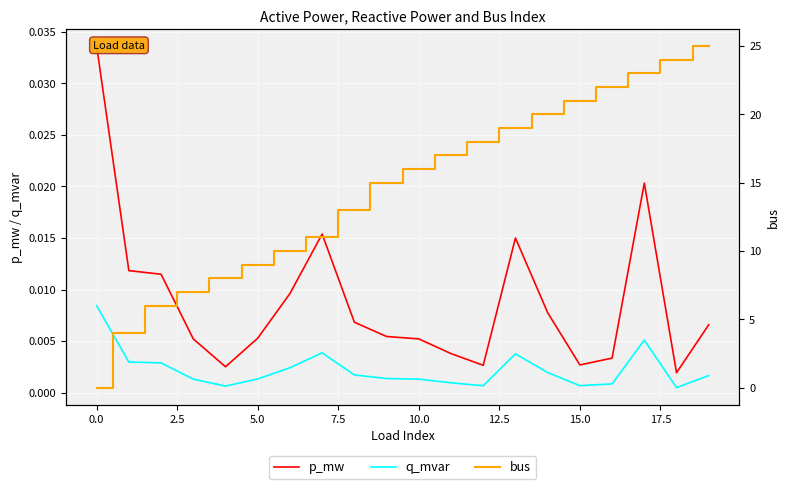

True or false: bus and q_mvar cross at least once.

True